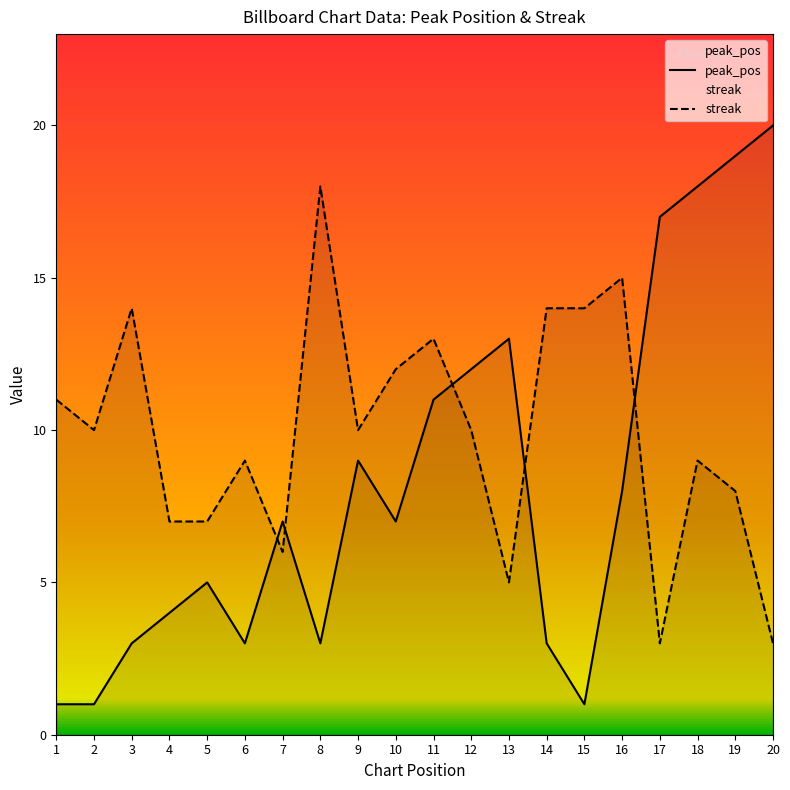

What is the sum of all peak_pos values?

165